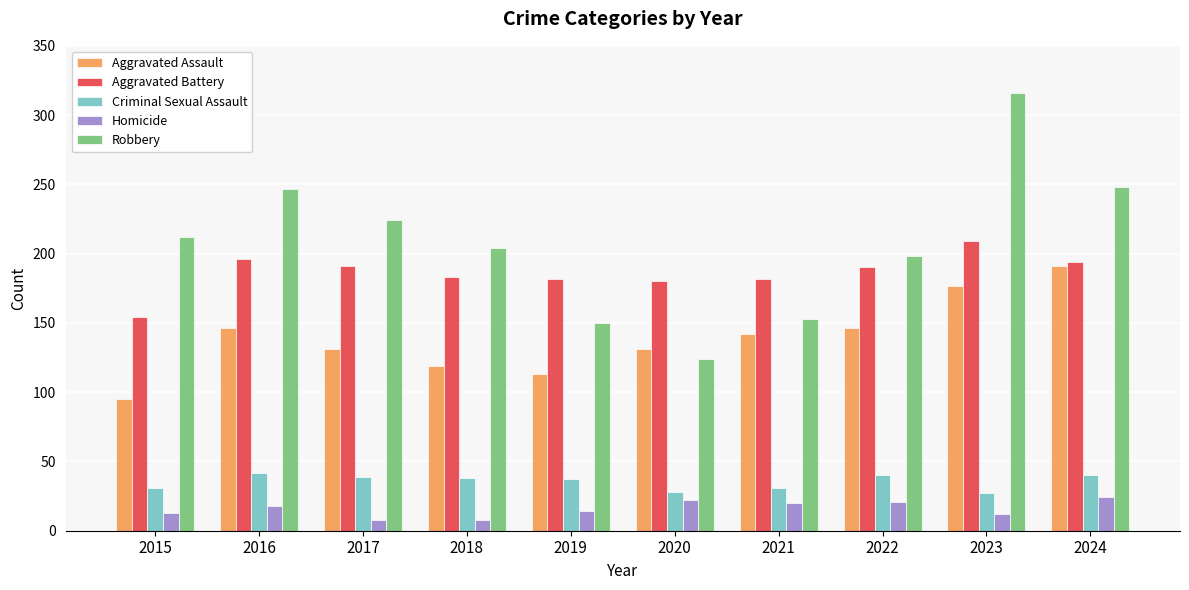

What is the total value across all series at 2022?

595